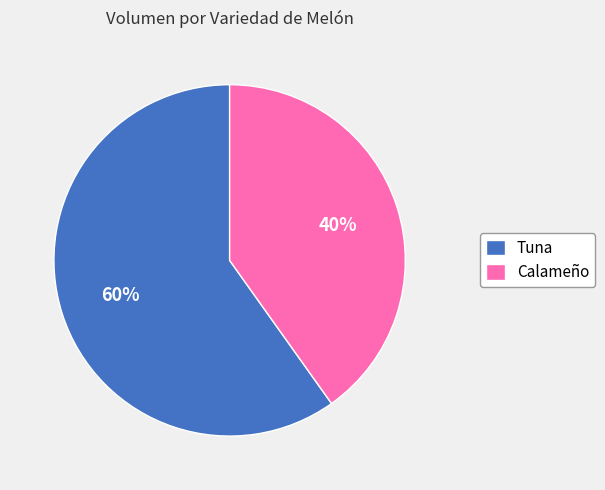

Is it true that Tuna is 60% of the pie?

True